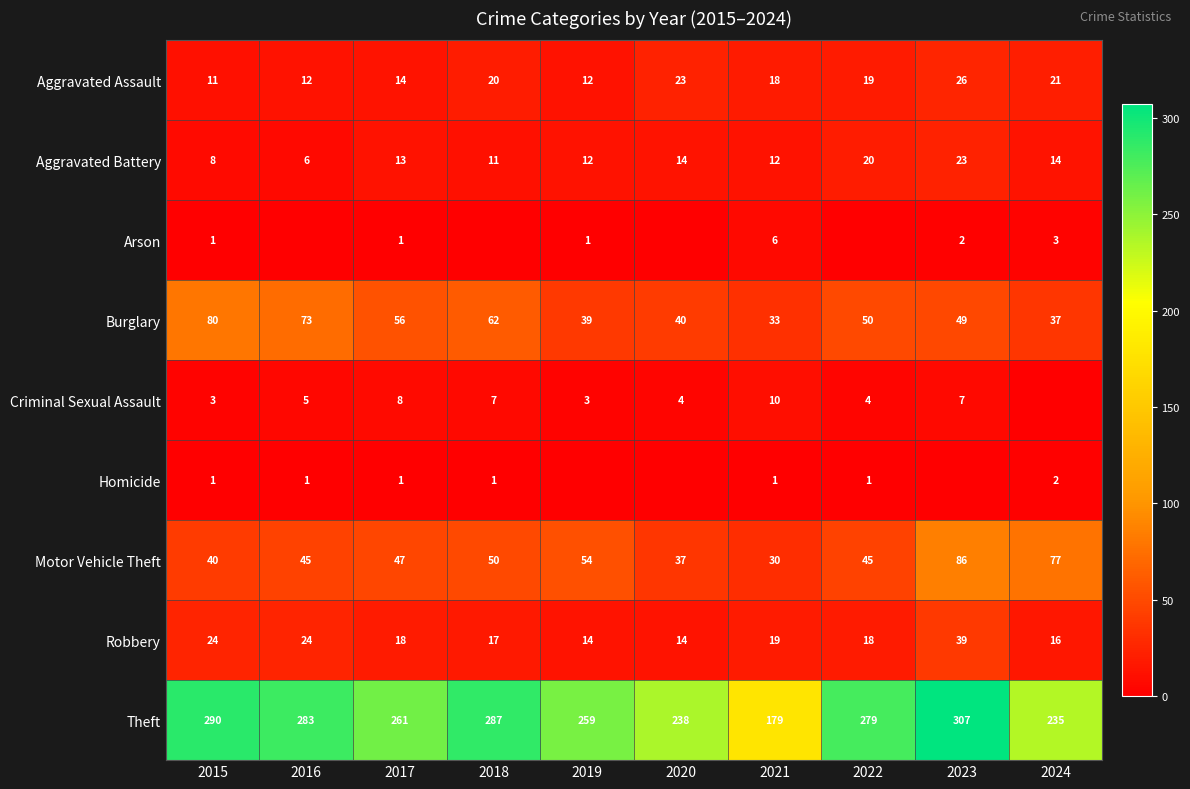

List the labels in order of Theft value, smallest first.

2021, 2024, 2020, 2019, 2017, 2022, 2016, 2018, 2015, 2023